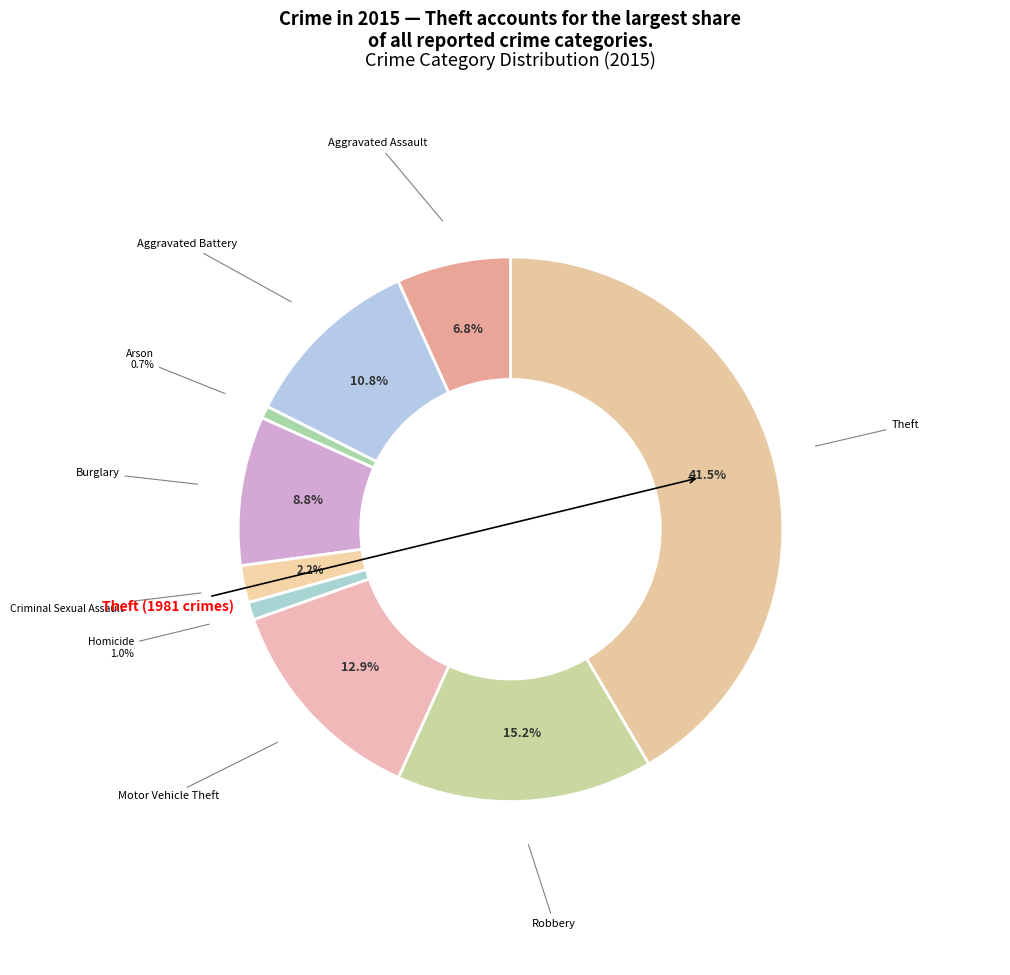

Does Burglary account for over 50% of the chart?

No